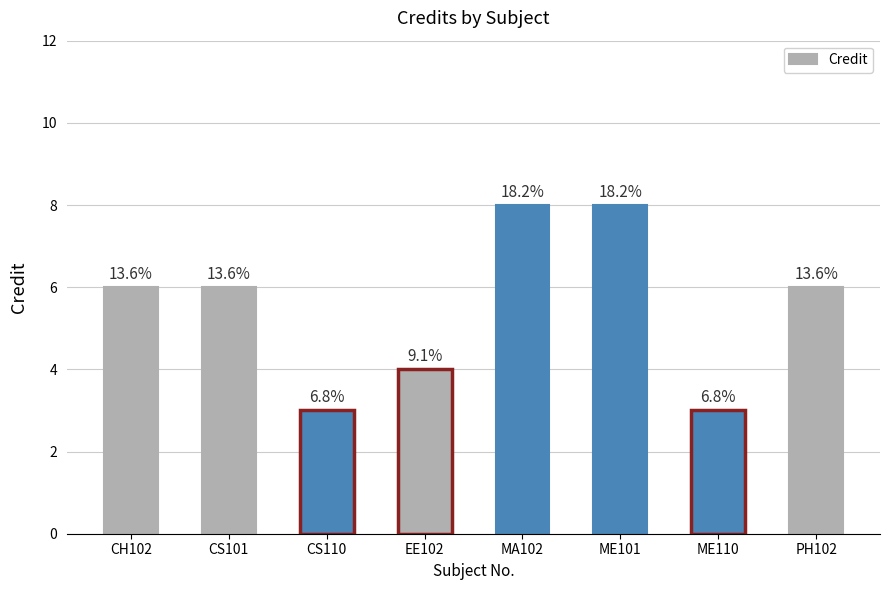

What is the greatest value displayed?

8